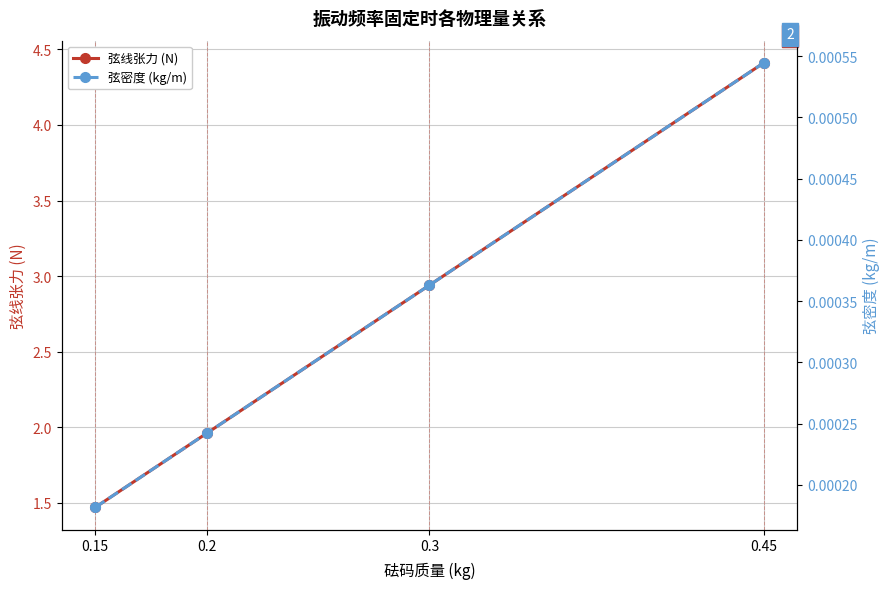

How many distinct data groups are displayed?

2